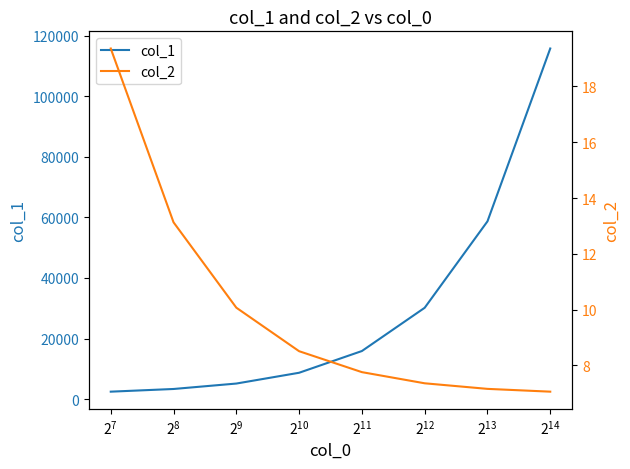

What is the value of the col_2 point at the 2nd from the left?

13.1